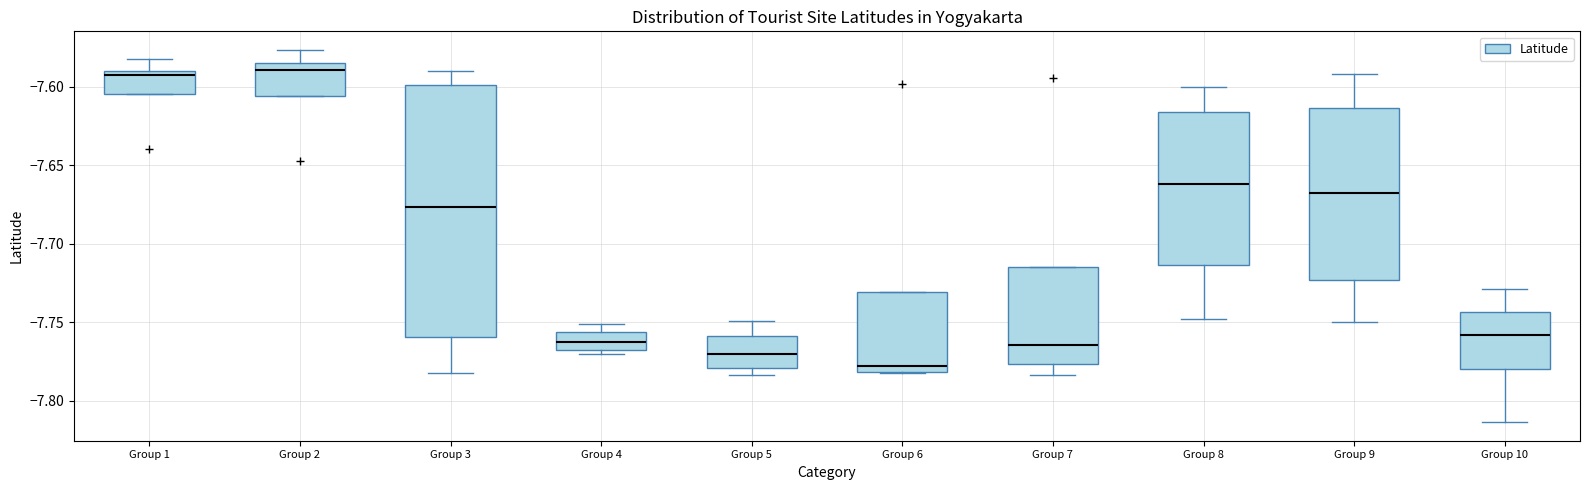

Where is the lower edge of the box for Group 5 on the y-axis? The values are not printed on the chart, so give them approximately, as read against the axis.

-7.780